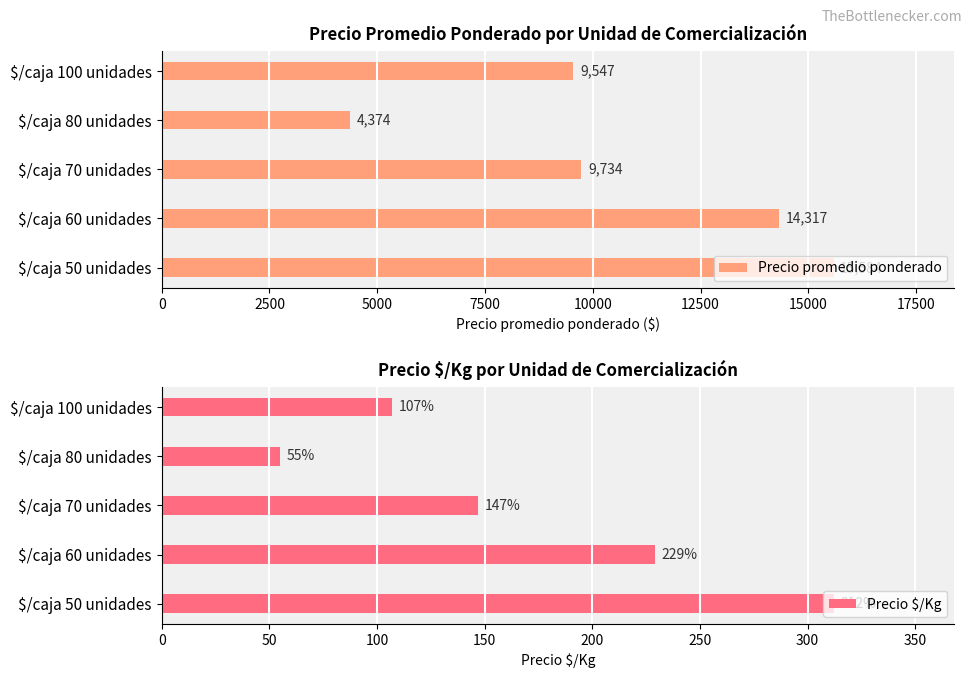

What is the difference between the maximum and minimum values in the Precio promedio ponderado series?

11210